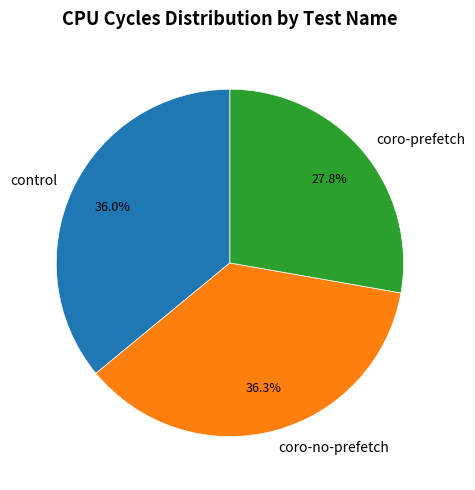

True or false: control accounts for 25% of the total.

False